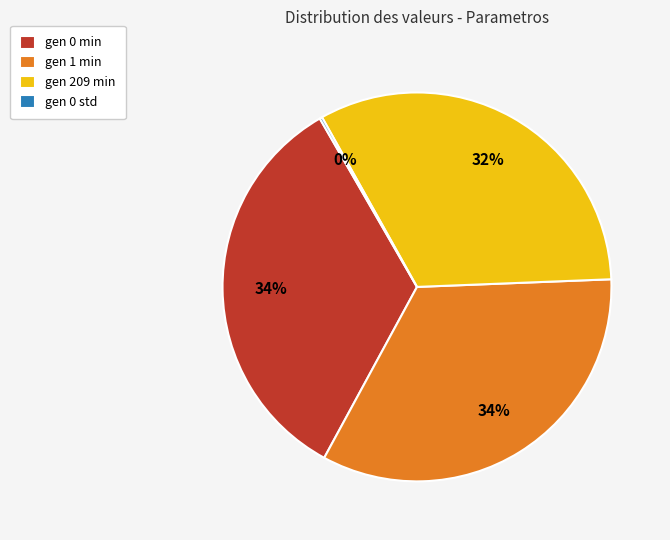

Is there a majority slice in this chart?

No